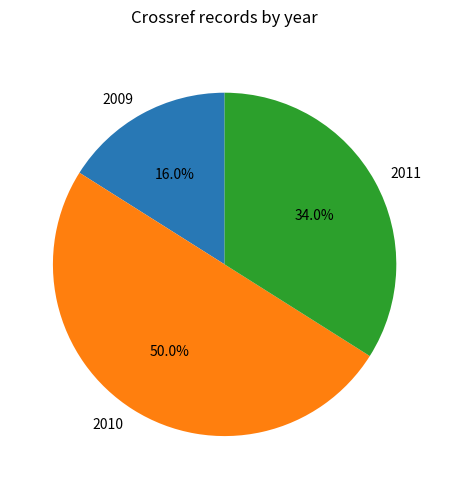

Approximately how many times larger is the value at 2011 compared to 2010?

0.7